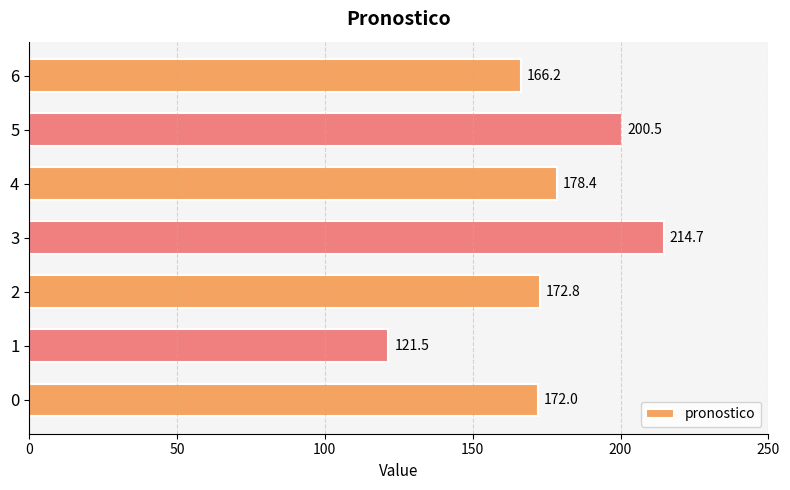

List the labels in order of value, largest first.

3, 5, 4, 2, 0, 6, 1